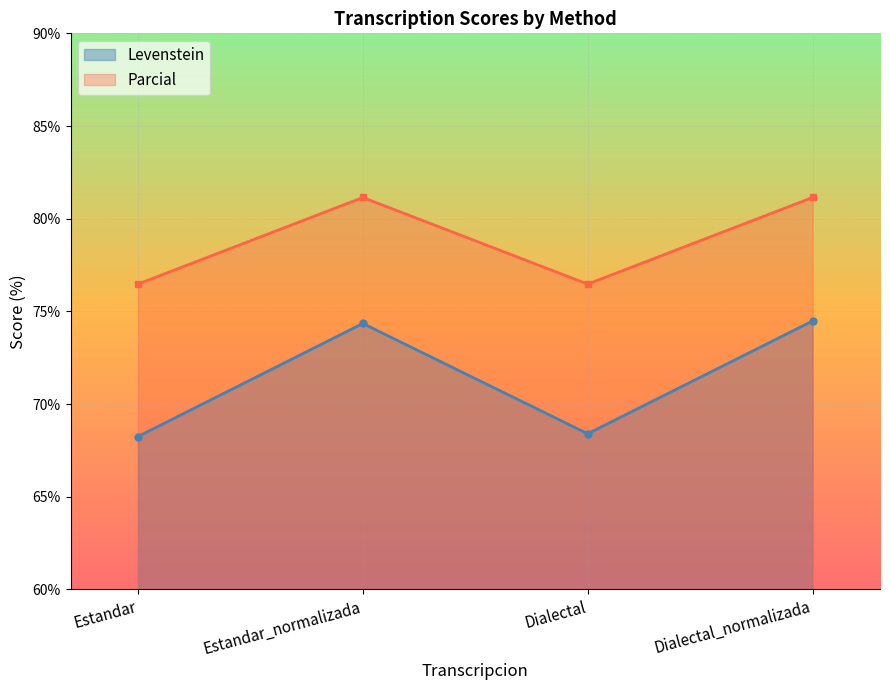

The Parcial series shows 76.5 at Dialectal. True or false?

True